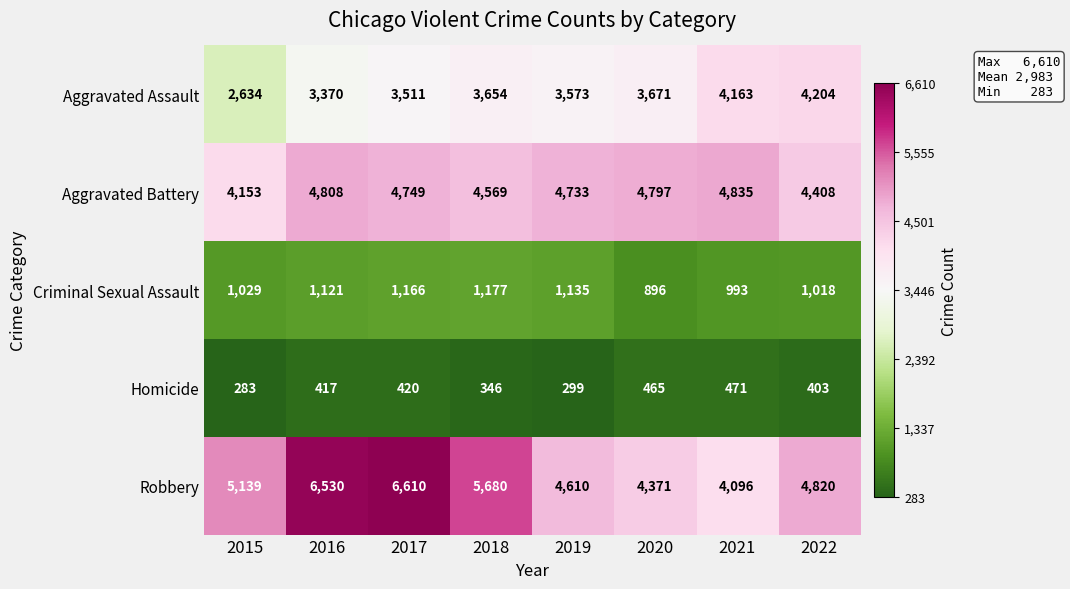

What is the difference between the second highest and minimum values in the Homicide series?

182